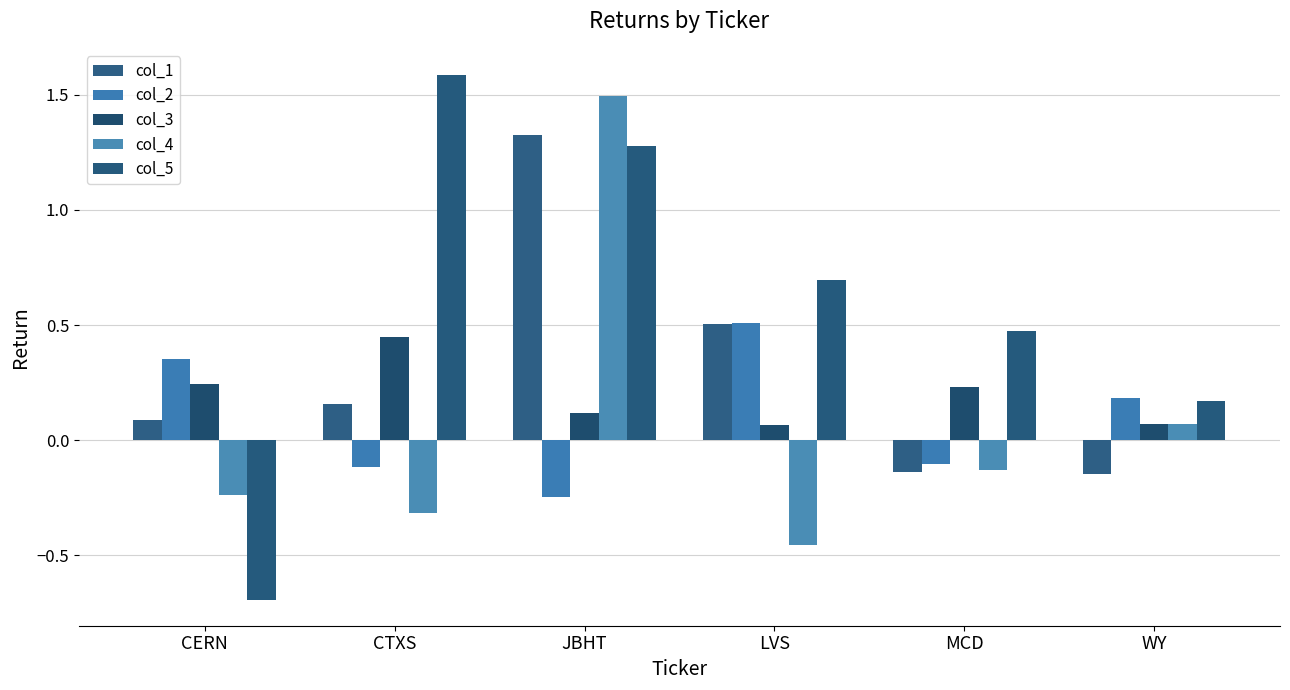

Is the value of col_1 at LVS greater than the value of col_5 at MCD?

Yes